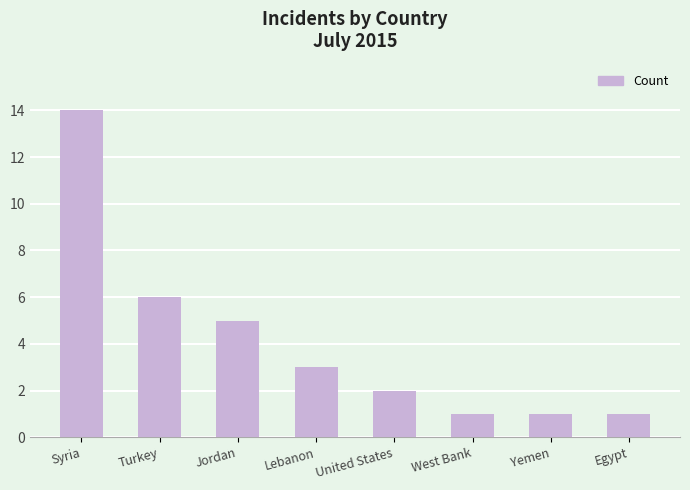

Reading right to left, what are all the values shown in this chart?

1	1	1	2	3	5	6	14